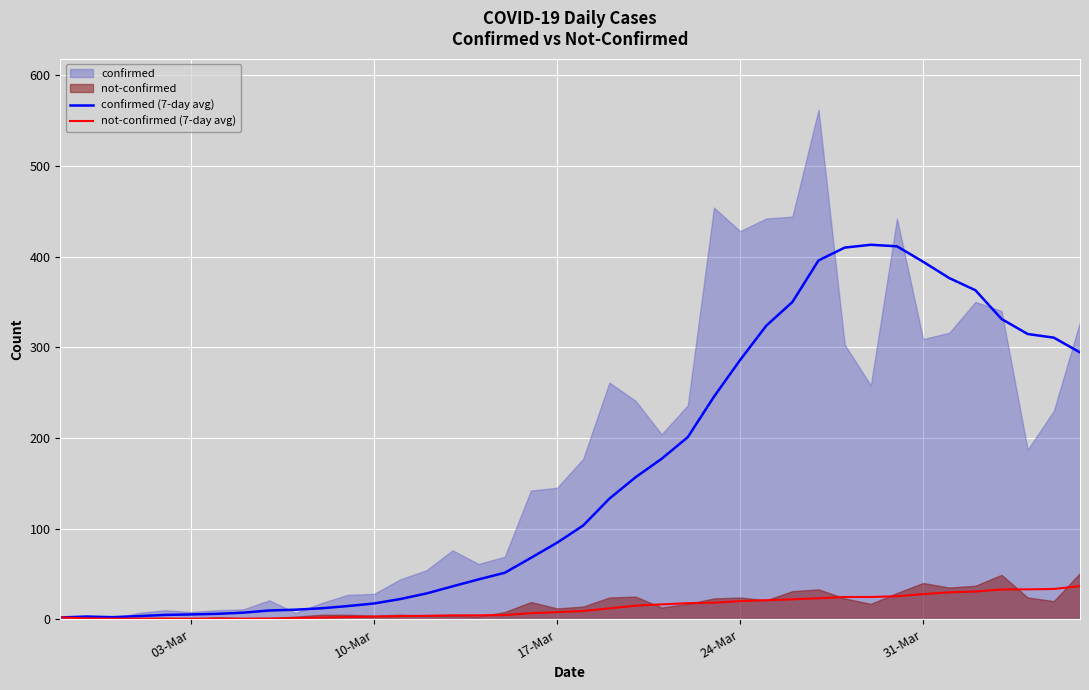

What is the approximate value of not-confirmed (7-day avg) at 10-Mar?

3.0